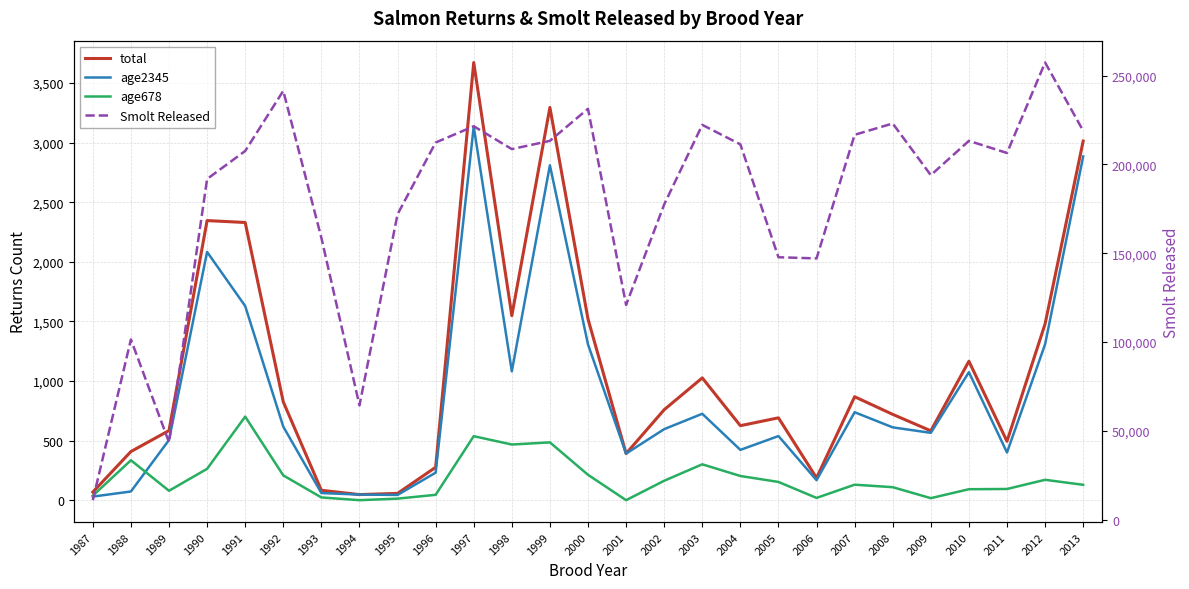

At which category is the sum across all series the highest?

2012